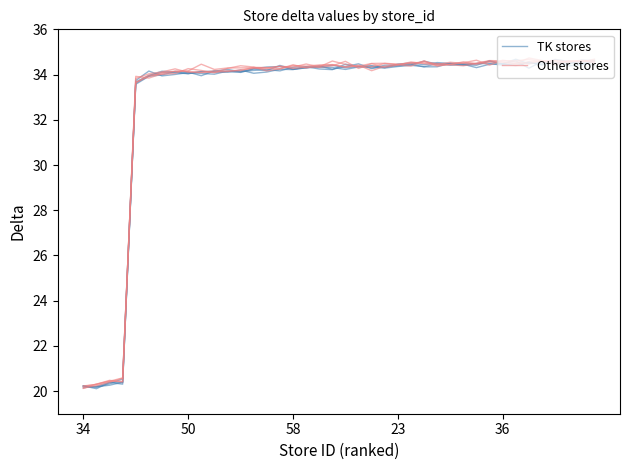

How many lines are shown in the chart?

2